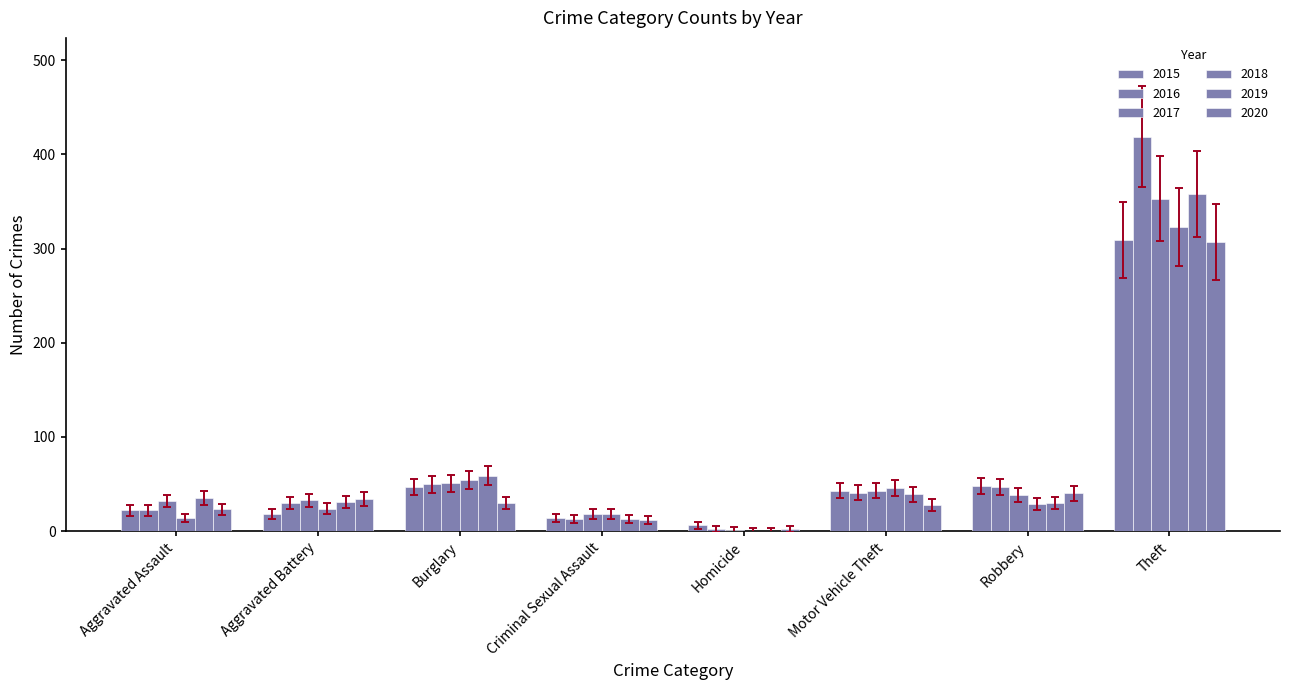

What position from the left is Burglary?

3